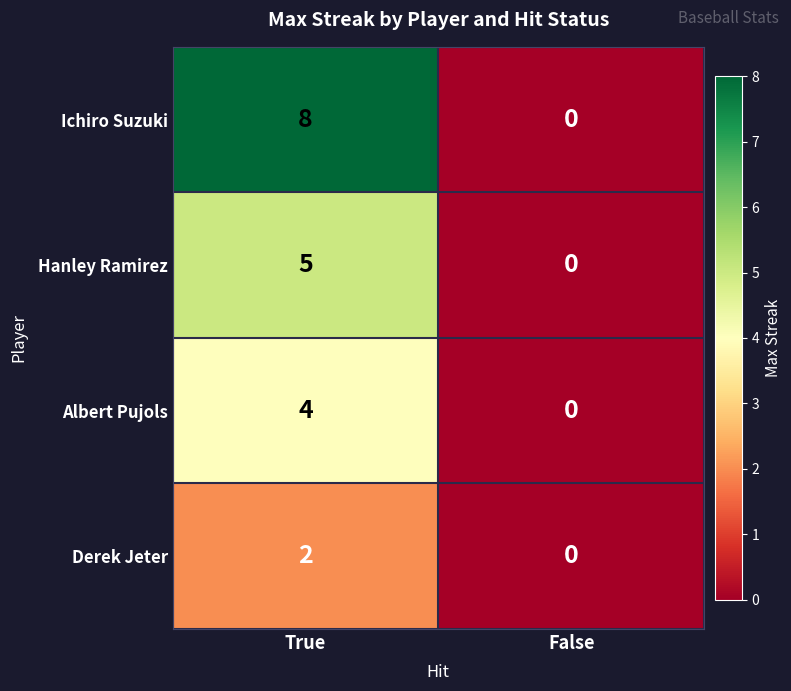

What is the difference between the highest and lowest values at True?

6